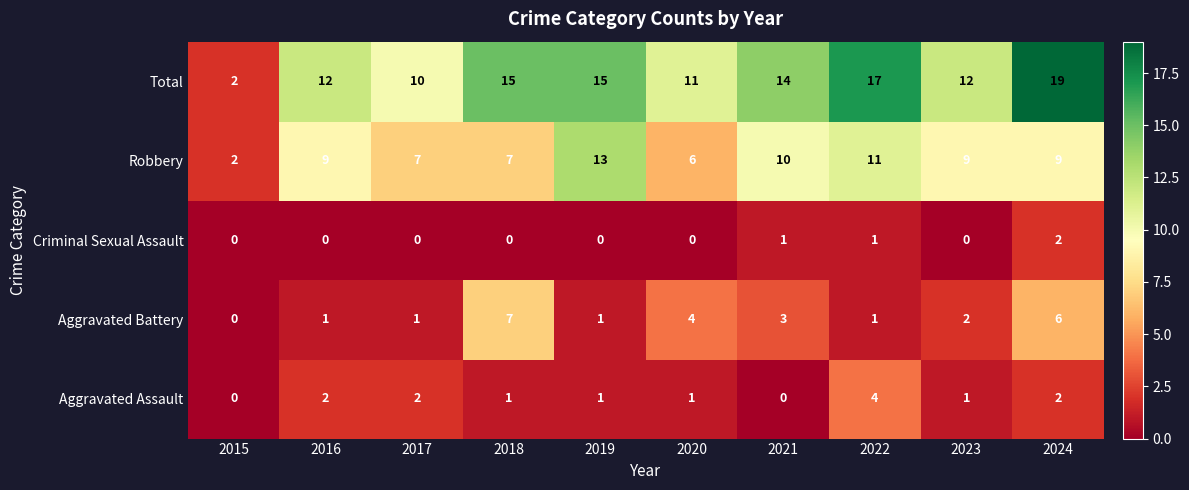

Is it true that Criminal Sexual Assault equals 0 at 2015?

True